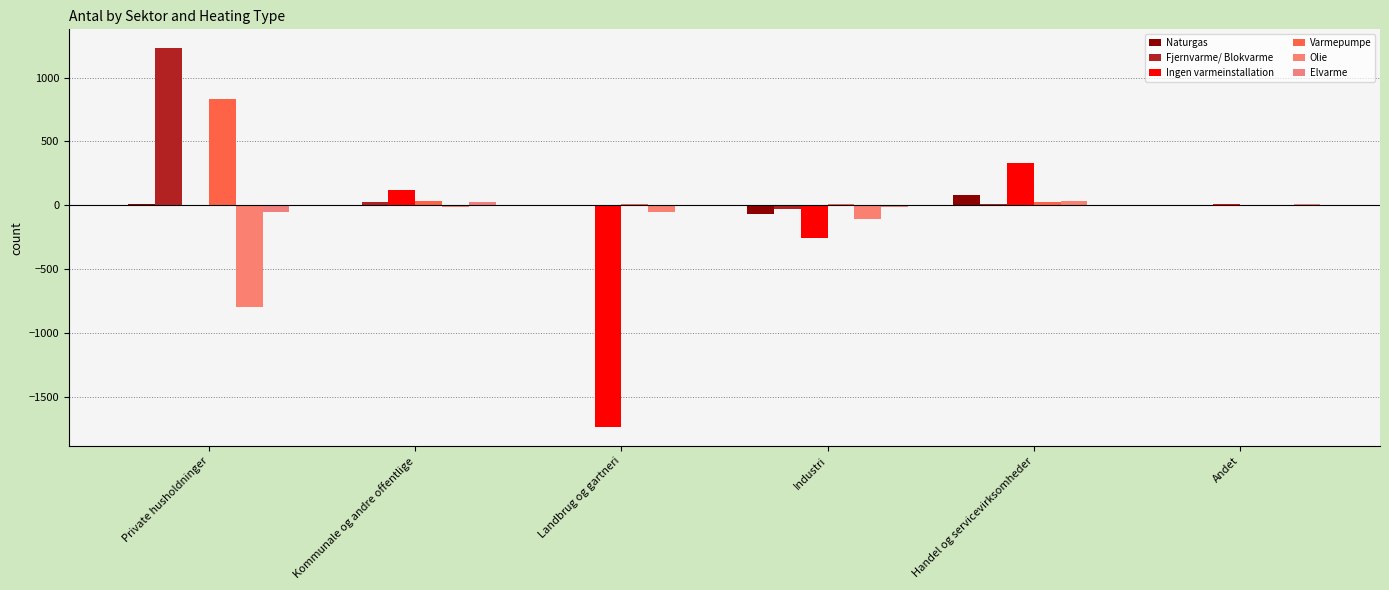

Reading right to left, what are all the values shown in this chart?

Naturgas: Andet=3	Handel og servicevirksomheder=82	Industri=-65	Landbrug og gartneri=-4	Kommunale og andre offentlige=-5	Private husholdninger=10
Fjernvarme/ Blokvarme: Andet=3	Handel og servicevirksomheder=9	Industri=-30	Landbrug og gartneri=1	Kommunale og andre offentlige=26	Private husholdninger=1229
Ingen varmeinstallation: Andet=9	Handel og servicevirksomheder=328	Industri=-254	Landbrug og gartneri=-1735	Kommunale og andre offentlige=117	Private husholdninger=1
Varmepumpe: Andet=1	Handel og servicevirksomheder=26	Industri=7	Landbrug og gartneri=7	Kommunale og andre offentlige=34	Private husholdninger=832
Olie: Andet=4	Handel og servicevirksomheder=37	Industri=-110	Landbrug og gartneri=-55	Kommunale og andre offentlige=-11	Private husholdninger=-794
Elvarme: Andet=12	Handel og servicevirksomheder=1	Industri=-16	Landbrug og gartneri=-3	Kommunale og andre offentlige=23	Private husholdninger=-56